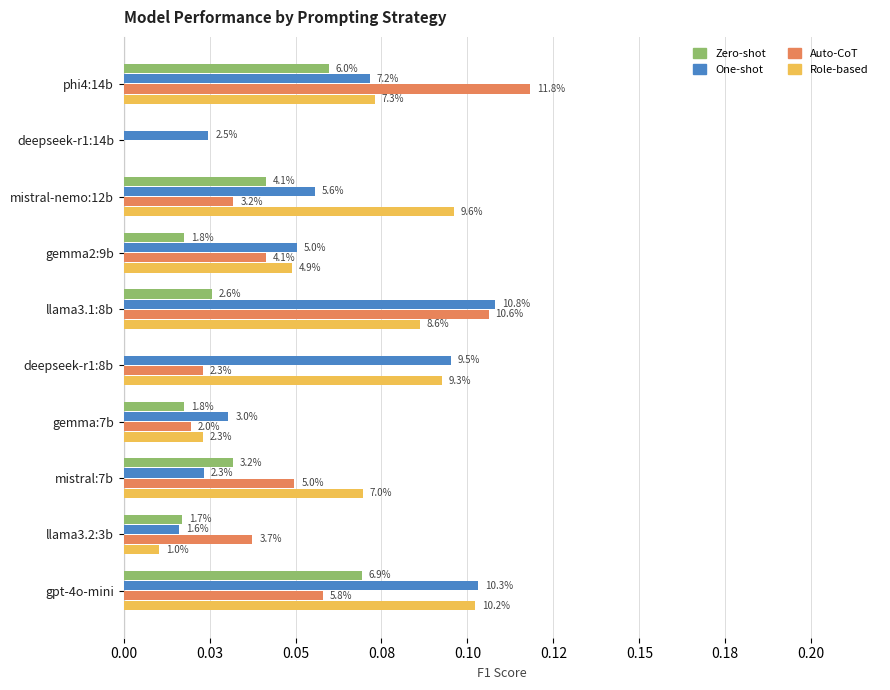

What are all the series names shown in the legend?

Zero-shot, One-shot, Auto-CoT, Role-based